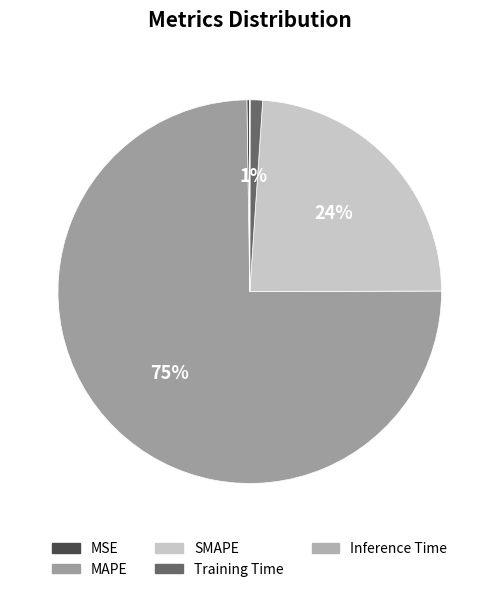

Count the number of slices in the pie.

5